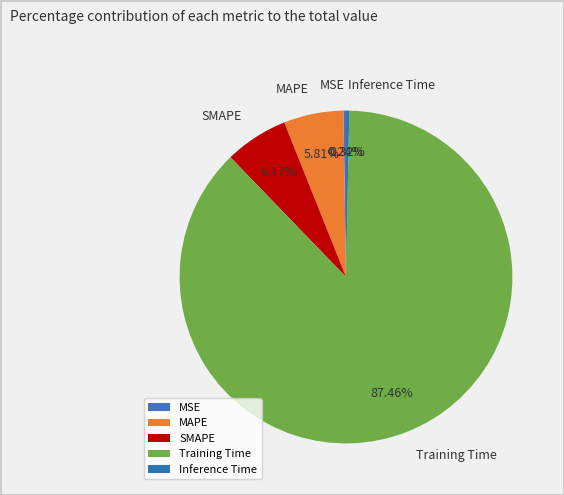

To the nearest percent, what is the difference between the MAPE and Training Time slice percentages?

82%